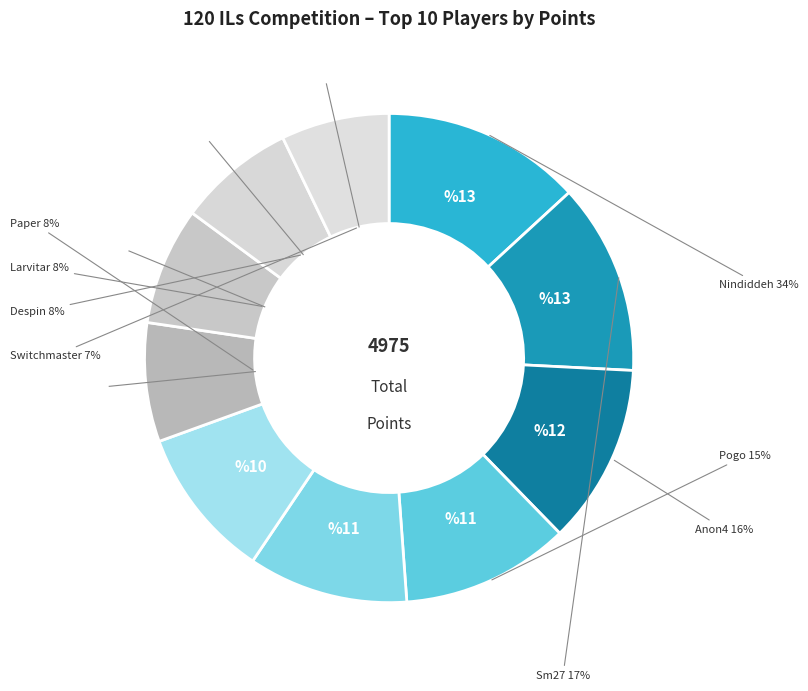

Which category has the biggest portion of the pie?

Nindiddeh